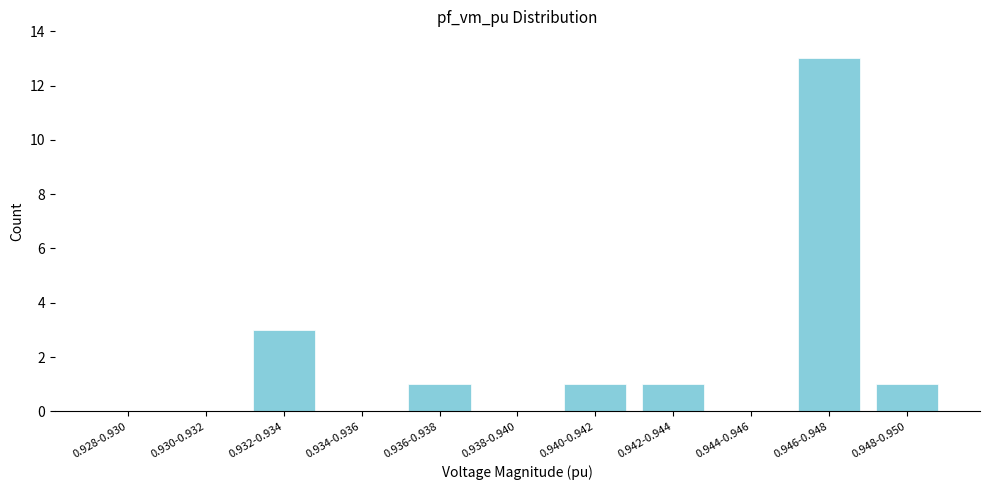

Reading left to right, what are all the values shown in this chart?

0.928-0.930=0	0.930-0.932=0	0.932-0.934=3	0.934-0.936=0	0.936-0.938=1	0.938-0.940=0	0.940-0.942=1	0.942-0.944=1	0.944-0.946=0	0.946-0.948=13	0.948-0.950=1